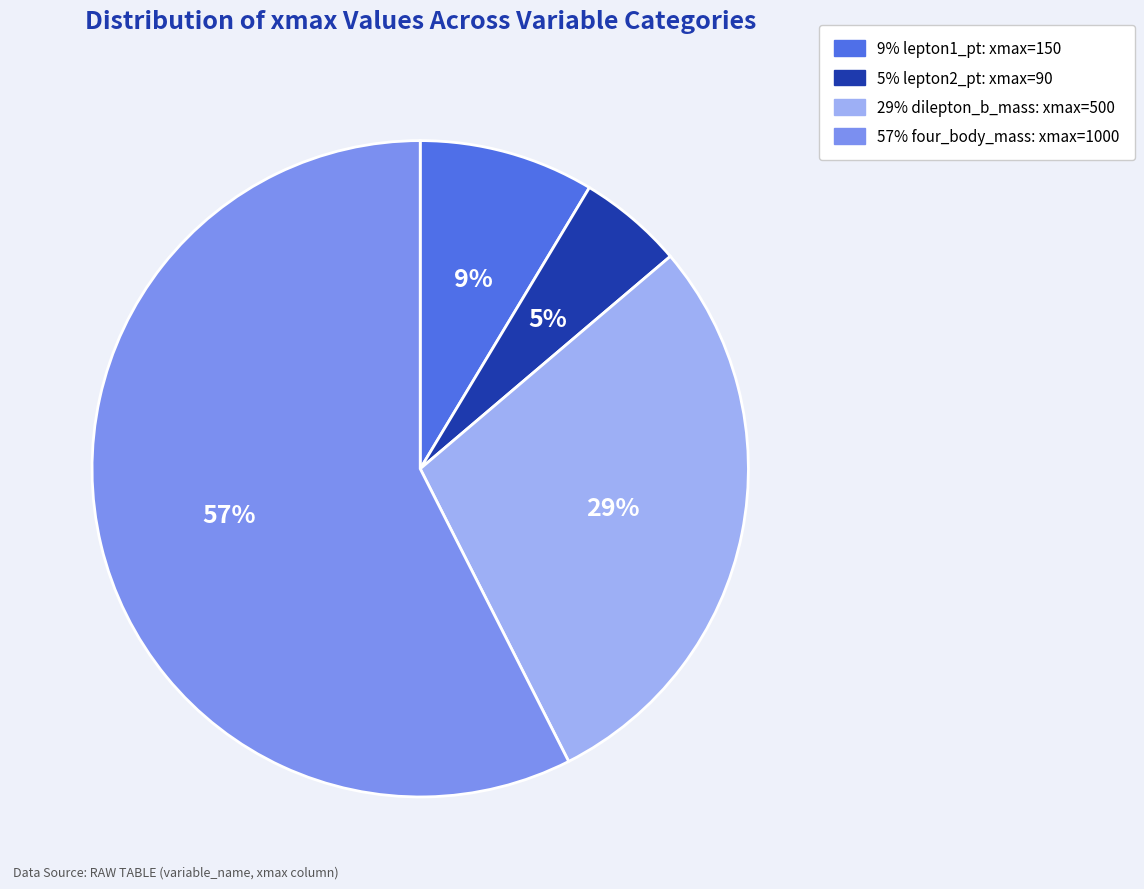

To the nearest percent, what is the difference between the largest and smallest slice percentages?

52%